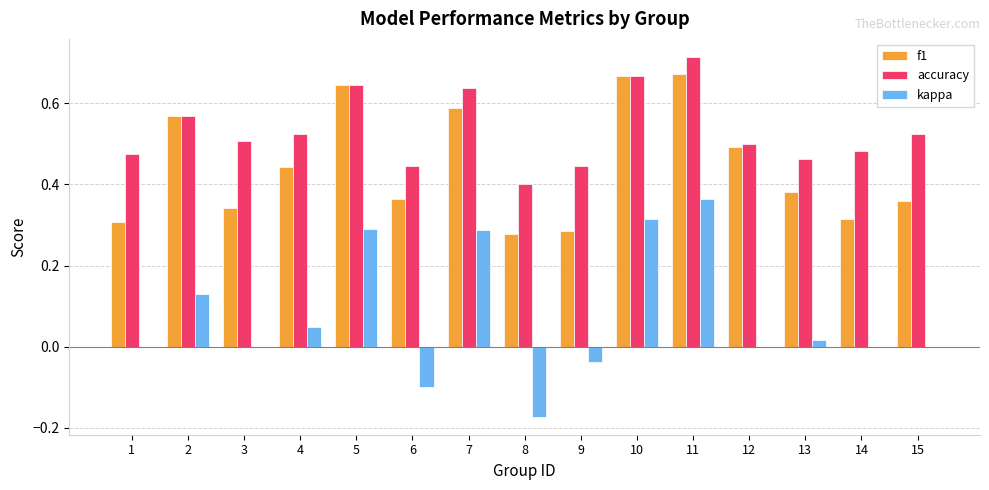

Is the value of f1 at 3 greater than the value of accuracy at 13?

No